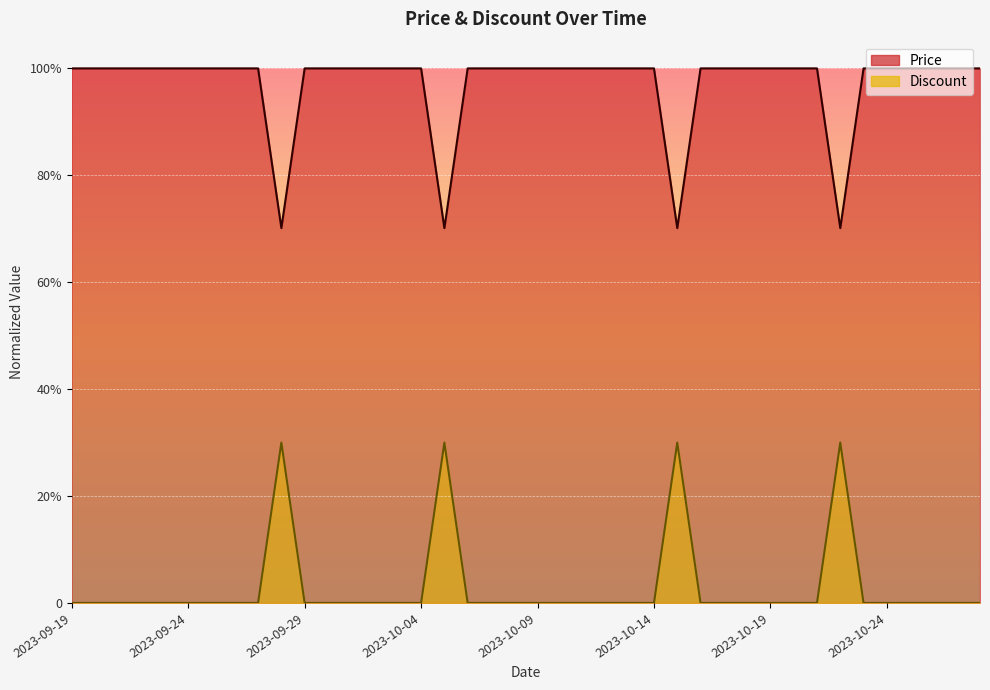

What is the label of the 14th point from the right?

2023-10-15